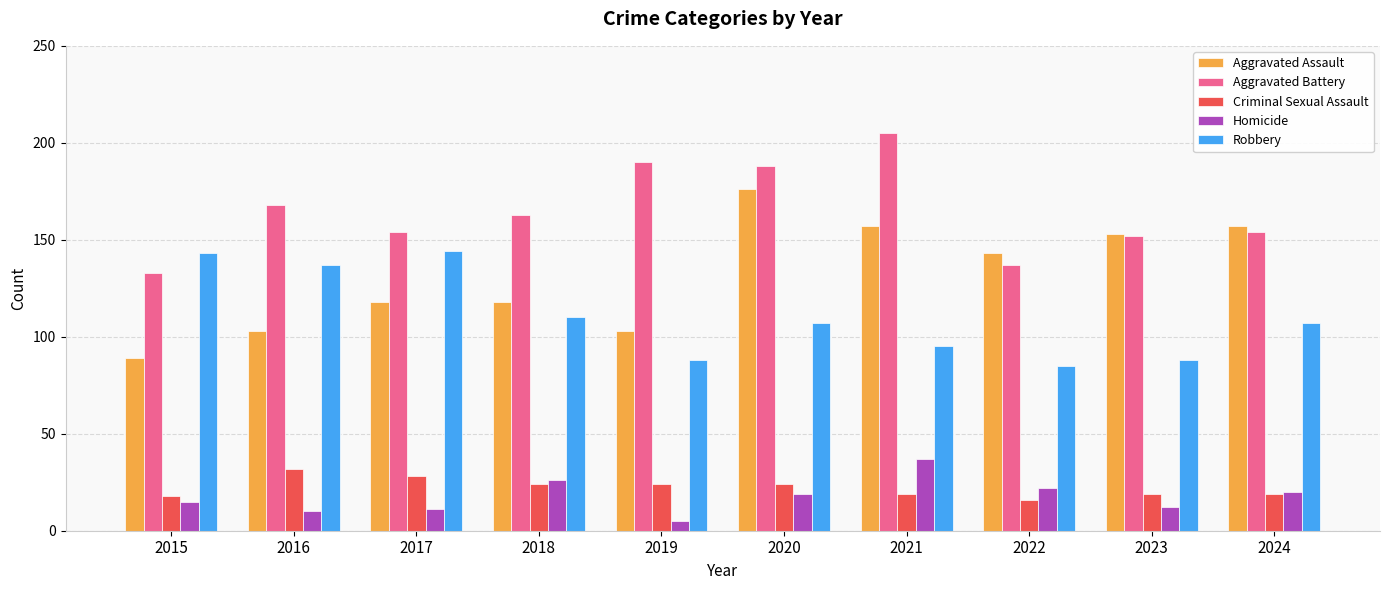

What is the difference between the highest and lowest values at 2021?

186